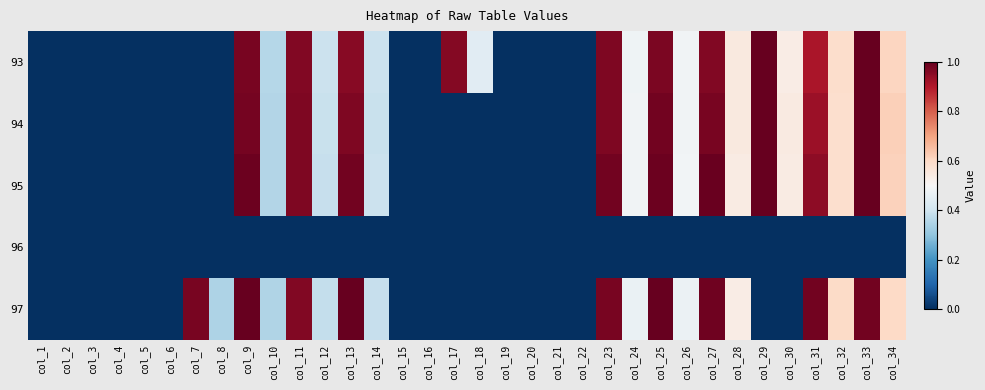

Rank the series by their maximum value, from lowest to highest.

96, 93, 94, 95, 97